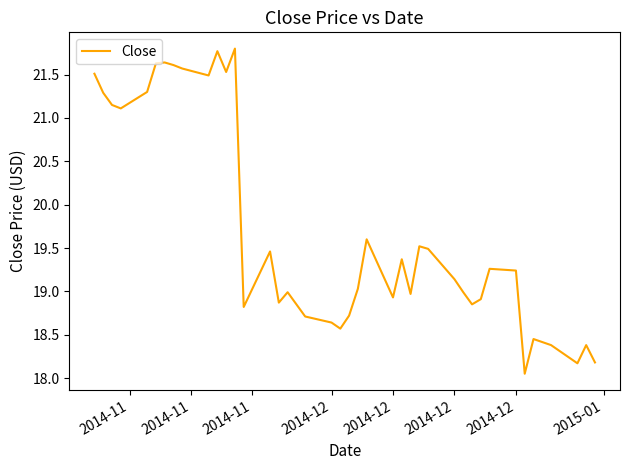

Count the number of categories in the chart.

40